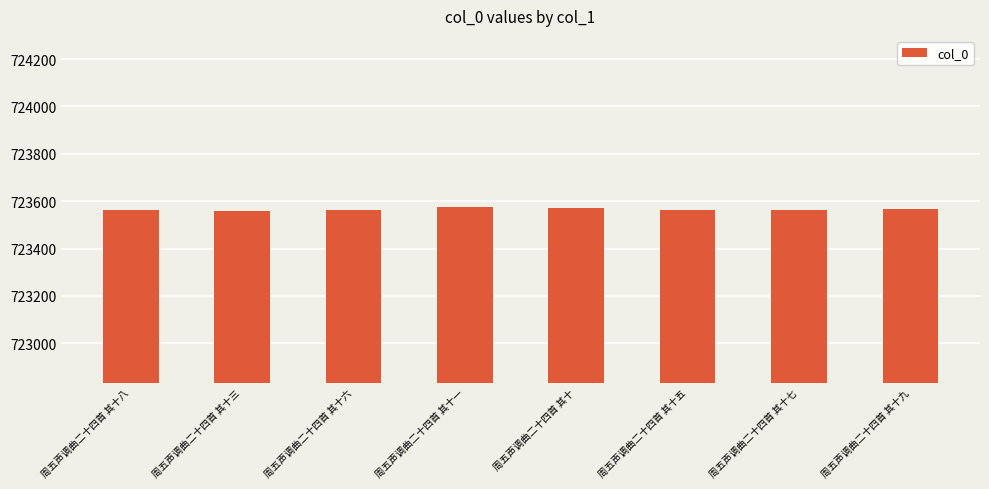

The chart shows a value of 1185781 at 周五声调曲二十四首 其十八. True or false?

False